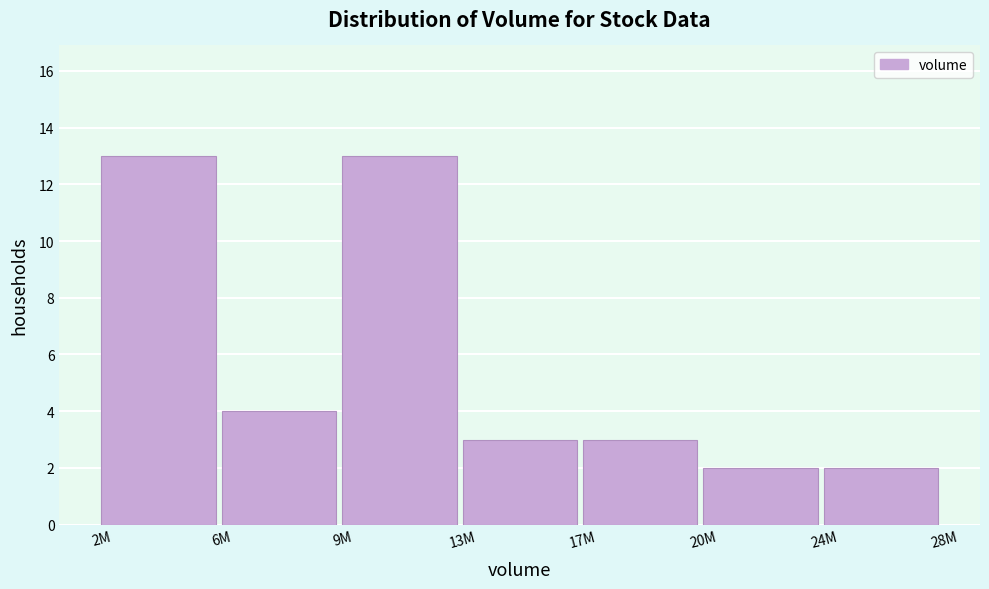

Reading left to right, list all the values displayed in this chart.

13	4	13	3	3	2	2